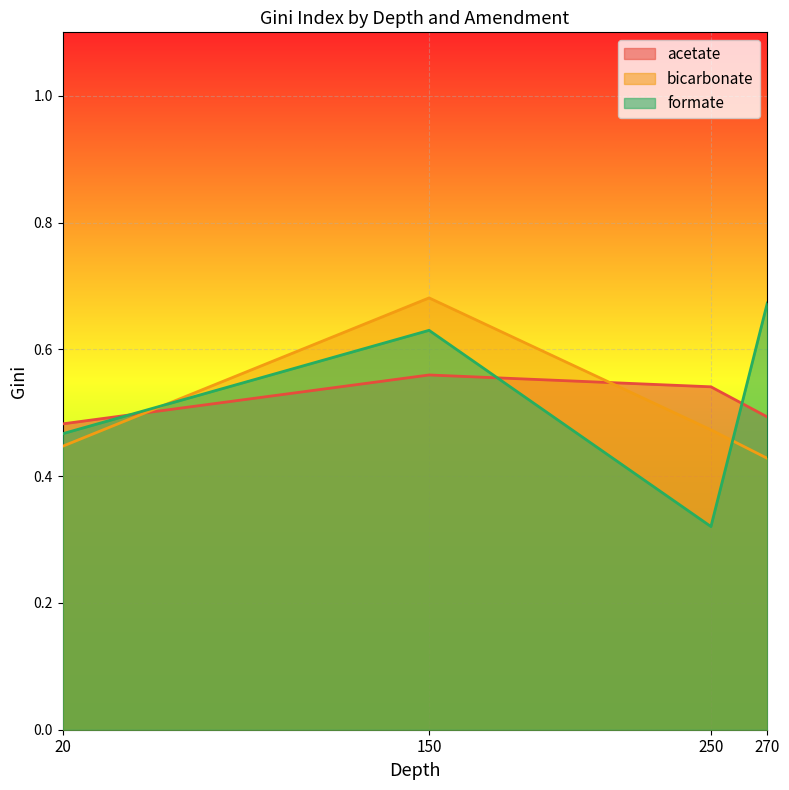

True or false: formate has more than 0 points higher than both neighbors.

True